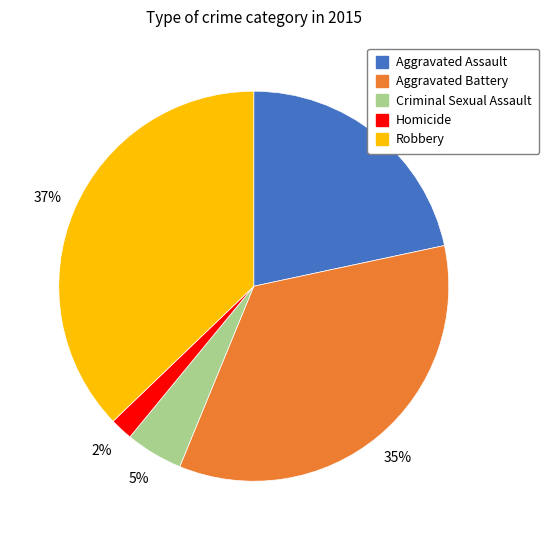

Does Aggravated Assault represent more than half of the total?

No